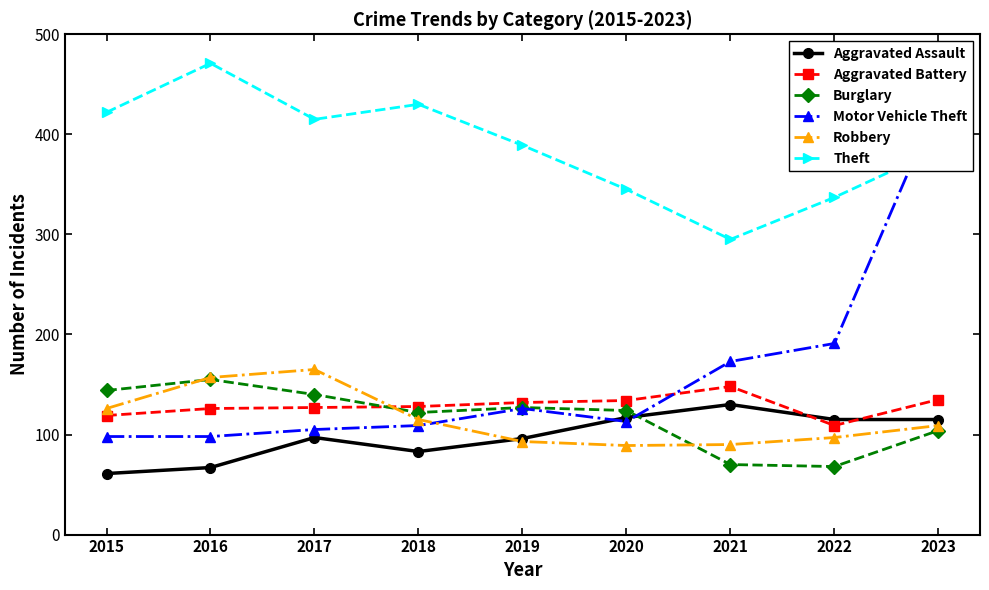

How many interior local valleys does the Motor Vehicle Theft series have?

1